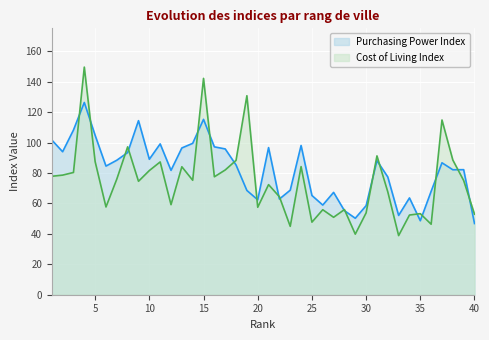

Rank the series by their maximum value, from lowest to highest.

Purchasing Power Index, Cost of Living Index